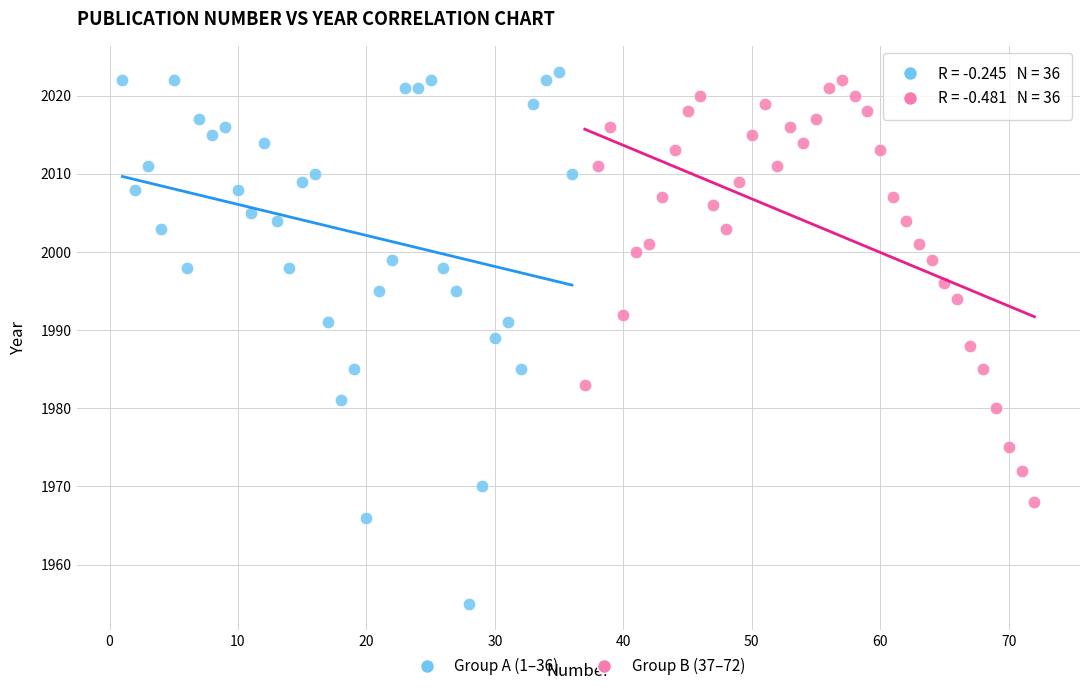

Which series reaches the maximum Y coordinate?

Group A (1–36)